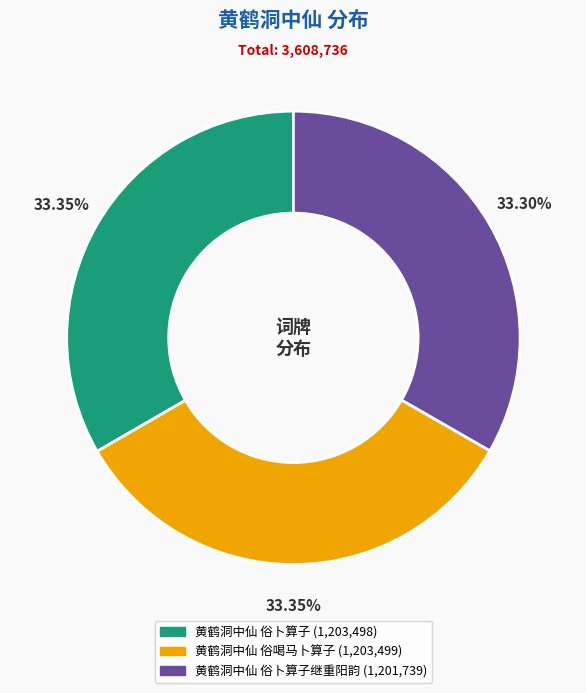

Is there a majority slice in this chart?

No